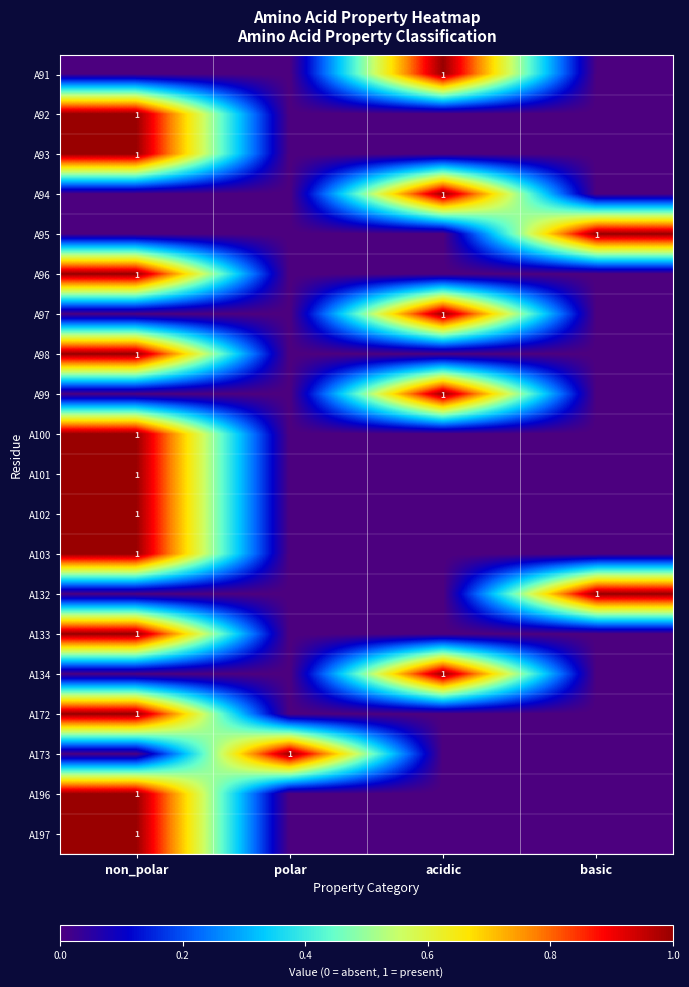

At which category is the sum across all series the highest?

non_polar